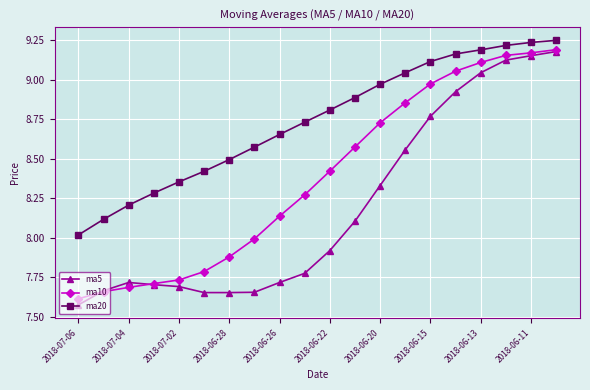

At how many categories does at least one series exceed 9?

7